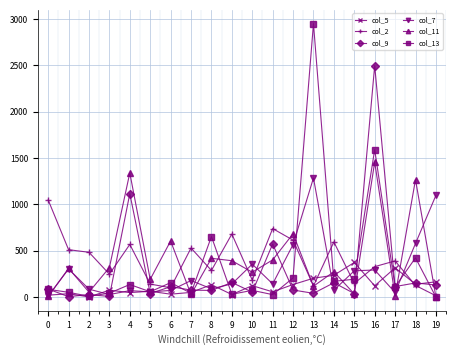

What is the difference between the maximum and minimum values in the col_5 series?

372